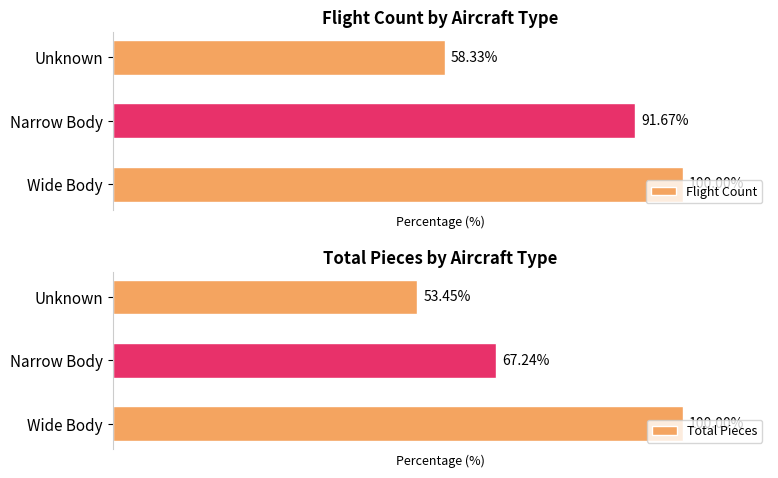

Rank the categories by Total Pieces value from highest to lowest.

Wide Body, Narrow Body, Unknown